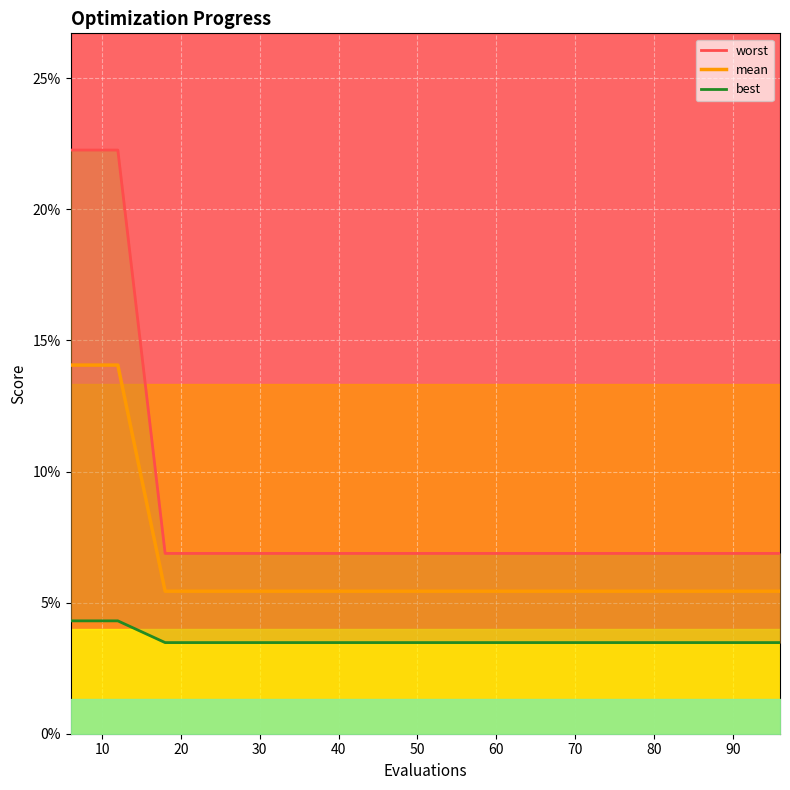

Reading right to left, list all the values displayed in this chart.

worst: 0.1	0.1	0.1	0.1	0.1	0.1	0.1	0.1	0.1	0.1	0.1	0.1	0.1	0.1	0.2	0.2
mean: 0.1	0.1	0.1	0.1	0.1	0.1	0.1	0.1	0.1	0.1	0.1	0.1	0.1	0.1	0.1	0.1
best: 0.0	0.0	0.0	0.0	0.0	0.0	0.0	0.0	0.0	0.0	0.0	0.0	0.0	0.0	0.0	0.0